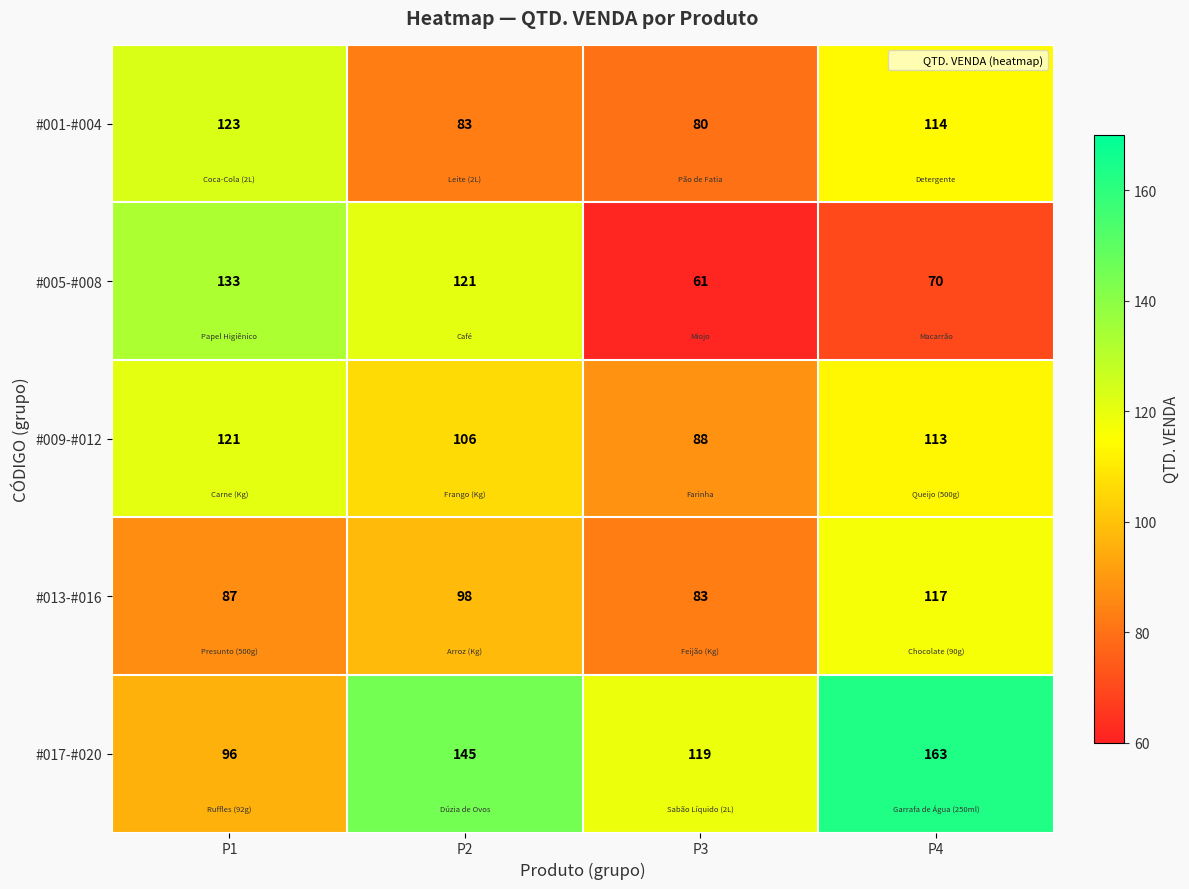

At how many categories does at least one series exceed 110?

4